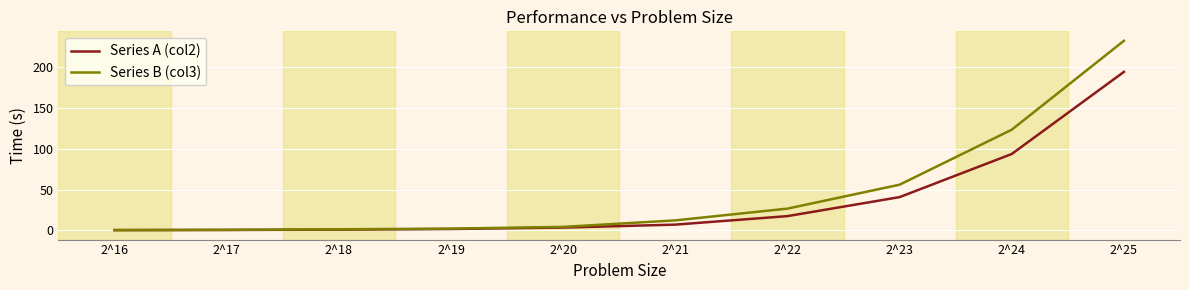

Is the value of Series A (col2) at 2^16 greater than the value of Series B (col3) at 2^23?

No